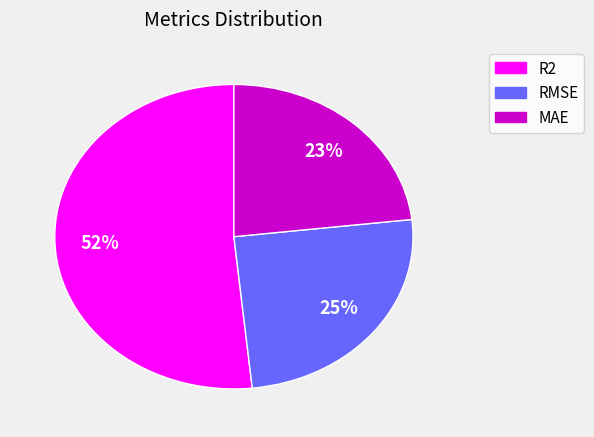

To the nearest percent, what percentage of the pie is RMSE?

25%